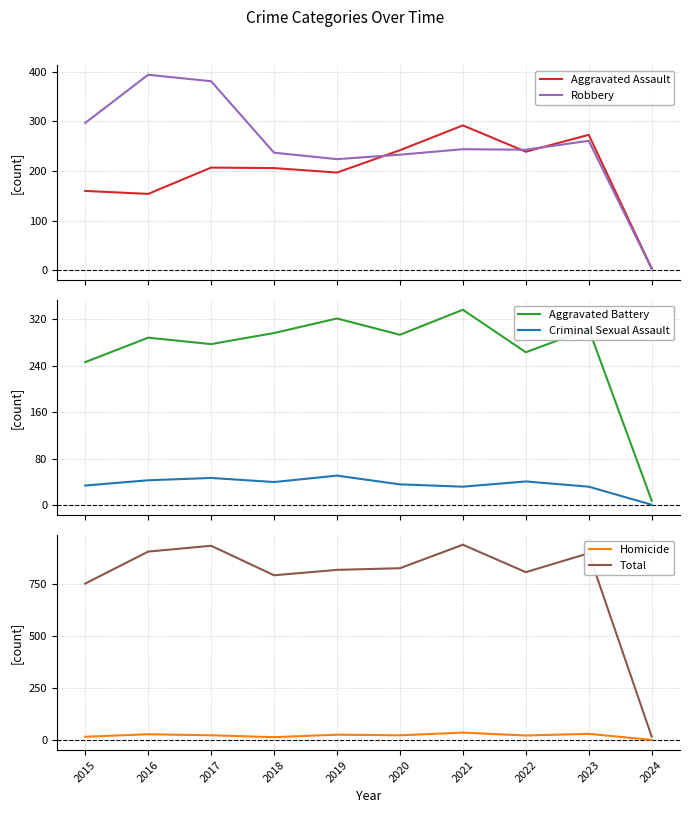

True or false: Total and Robbery intersect in this chart.

False